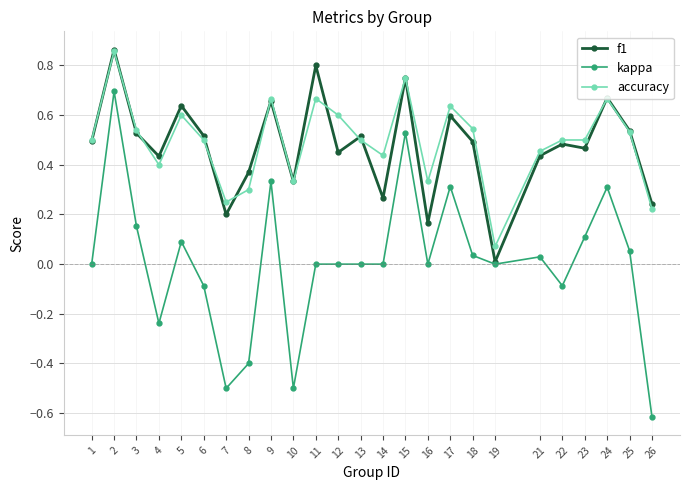

True or false: accuracy and kappa intersect in this chart.

False